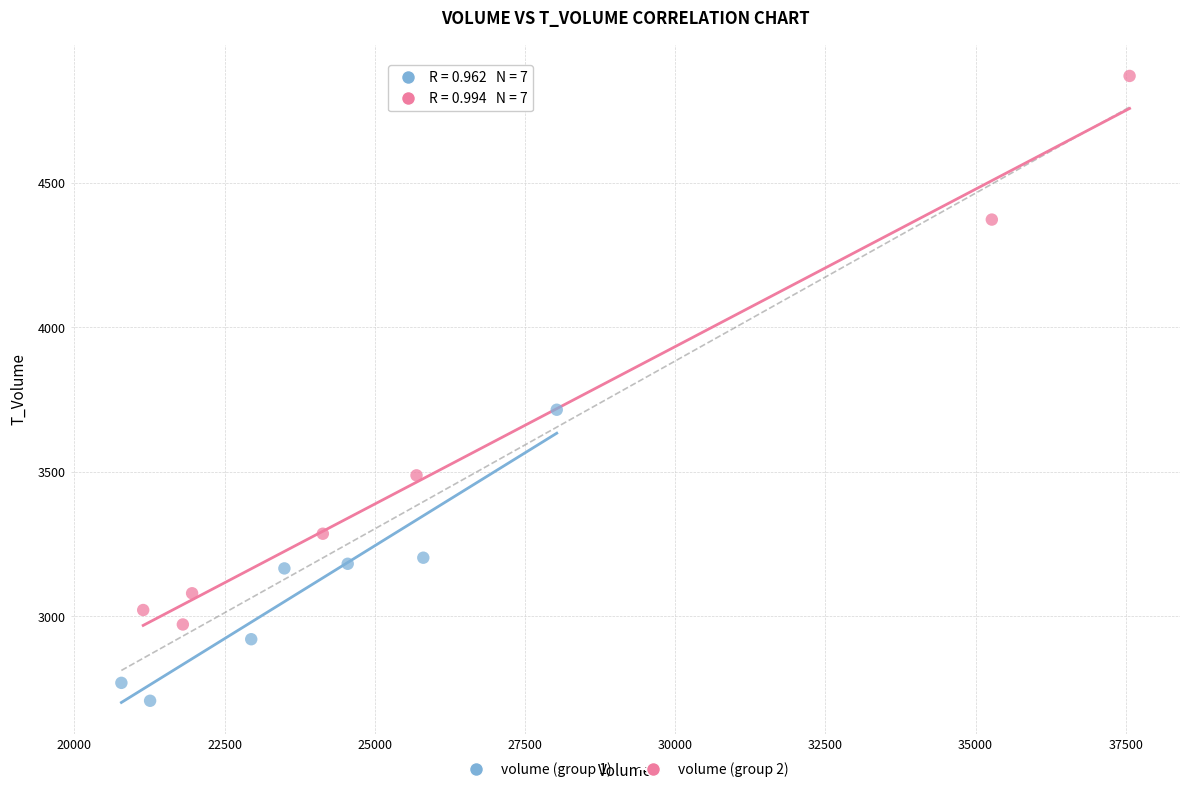

Which series has the widest spread of Y values?

volume (group 2)